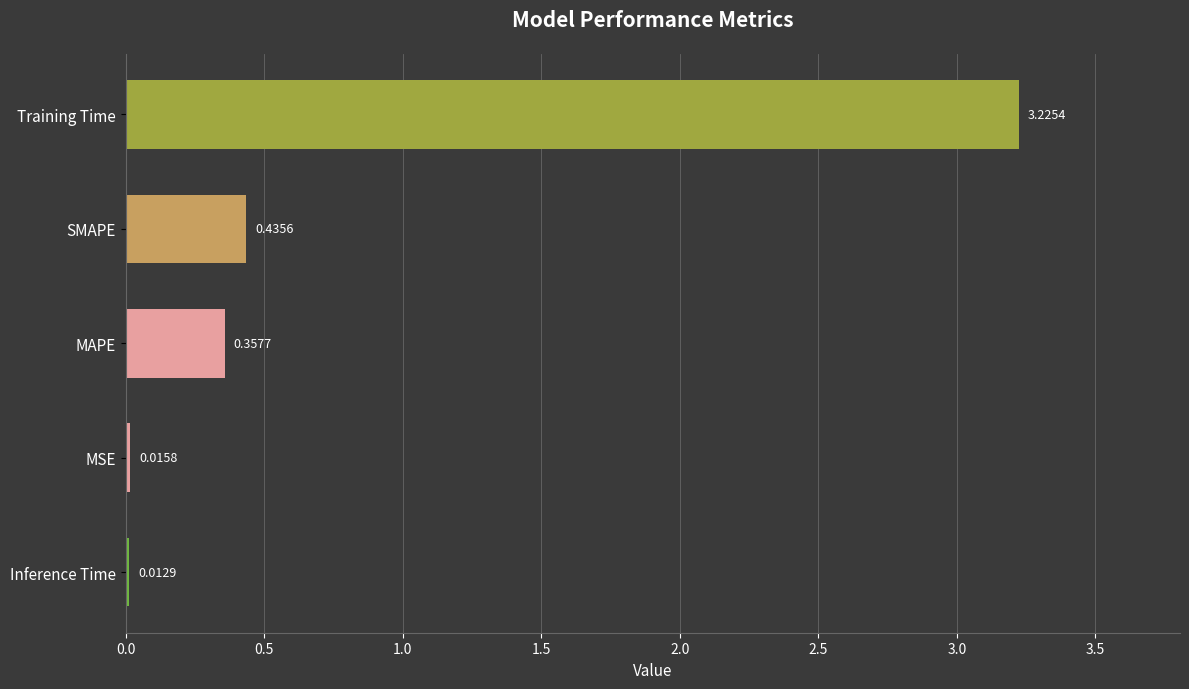

Rank the categories by value from lowest to highest.

Inference Time, MSE, MAPE, SMAPE, Training Time